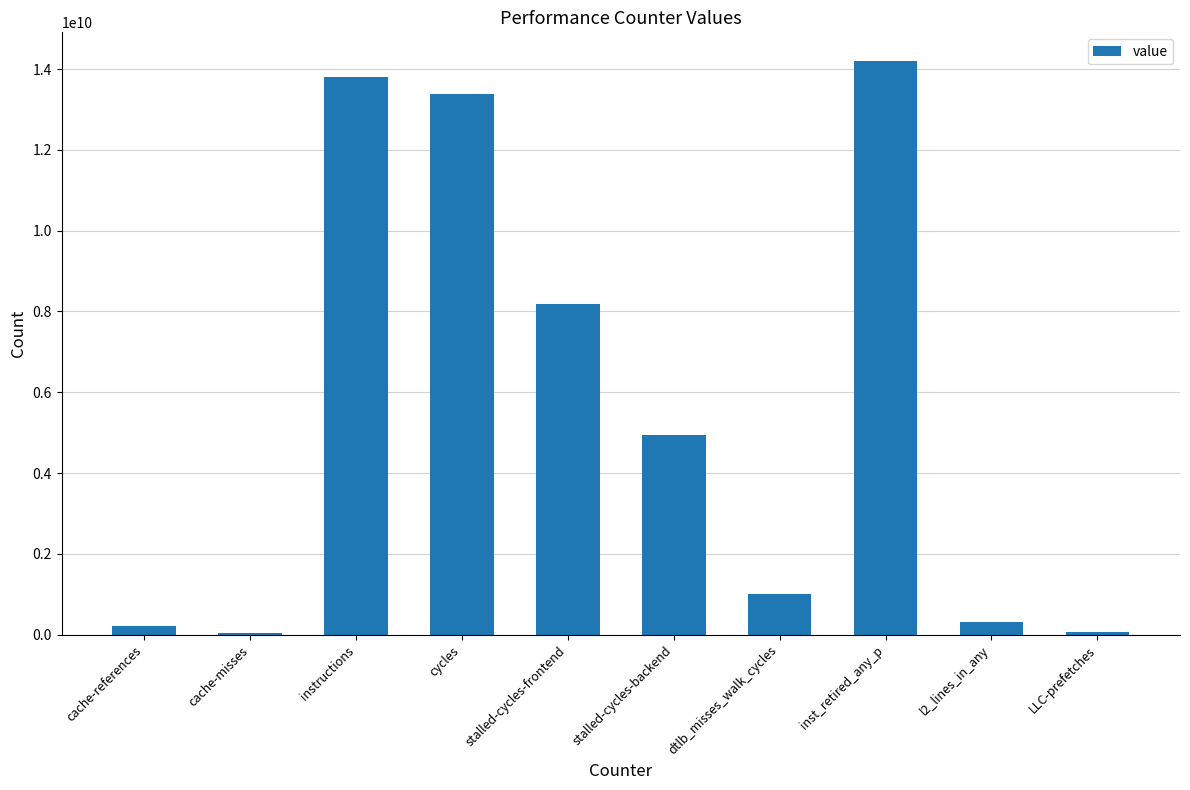

What is the sum of the values at cache-references and cycles?

13594341214